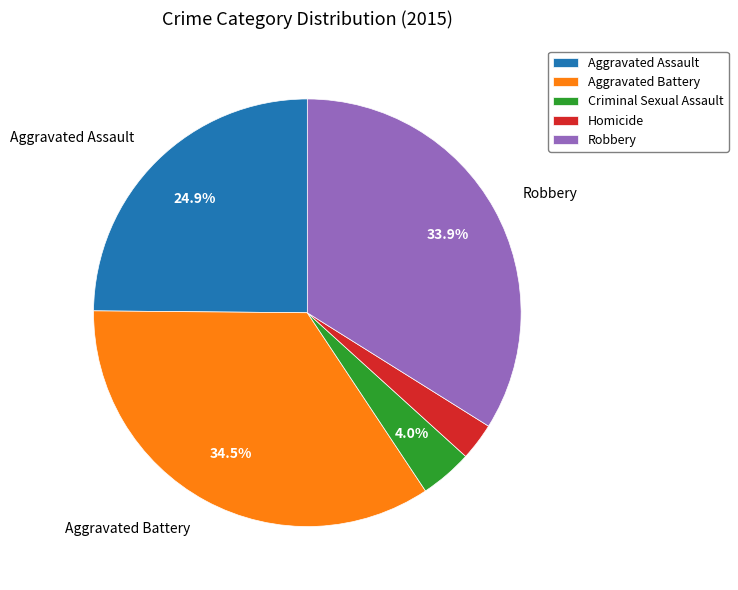

What portion of the pie excludes Robbery?

66.1%